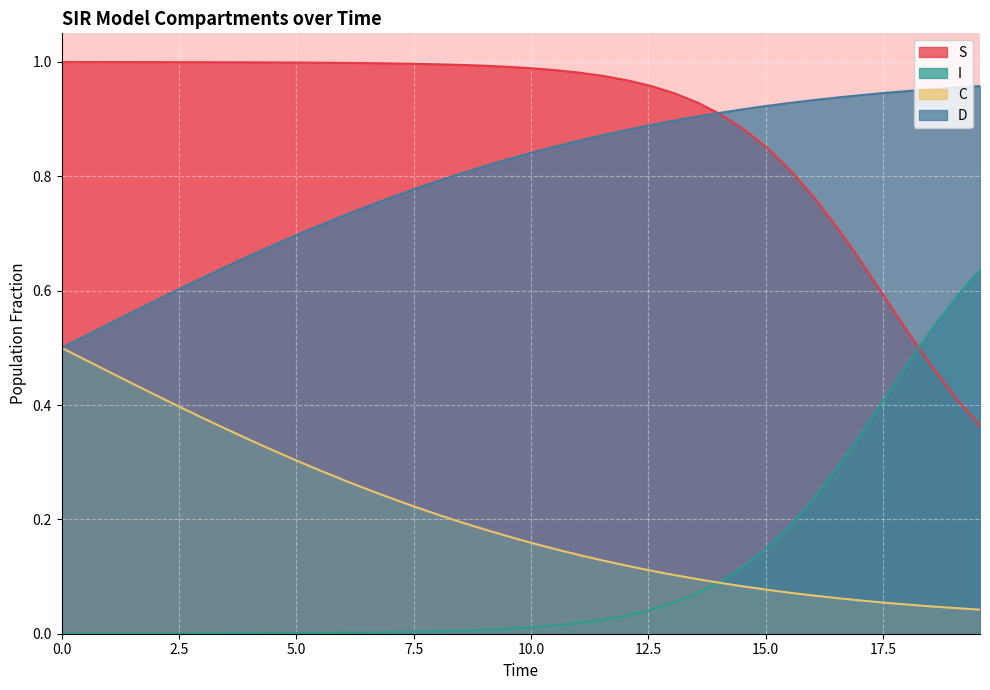

True or false: I and D cross at least once.

False